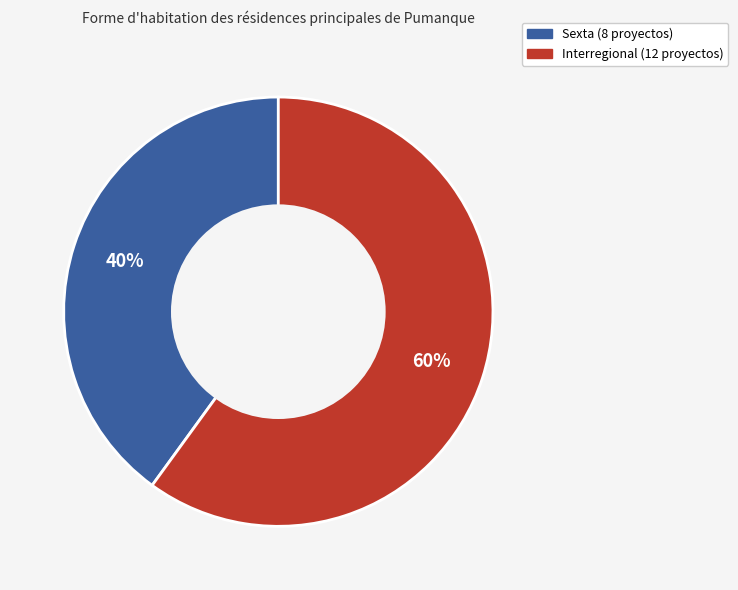

To the nearest percent, what is the difference between the largest and smallest slice percentages?

20%